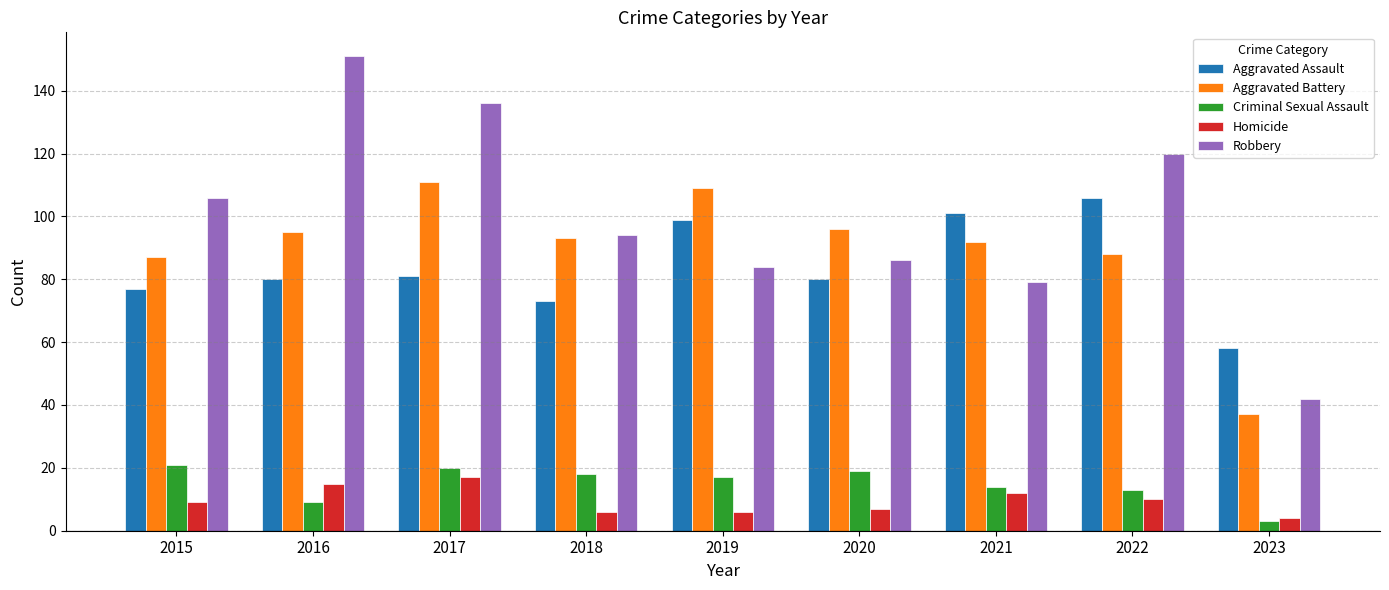

How many values in the Aggravated Battery series are below 93?

4